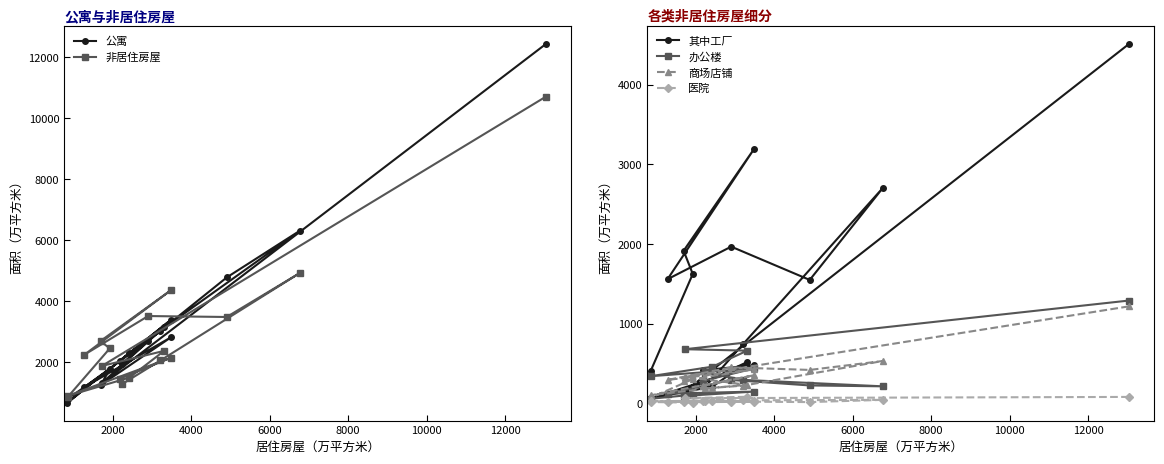

What is the maximum value for 非居住房屋?

10713